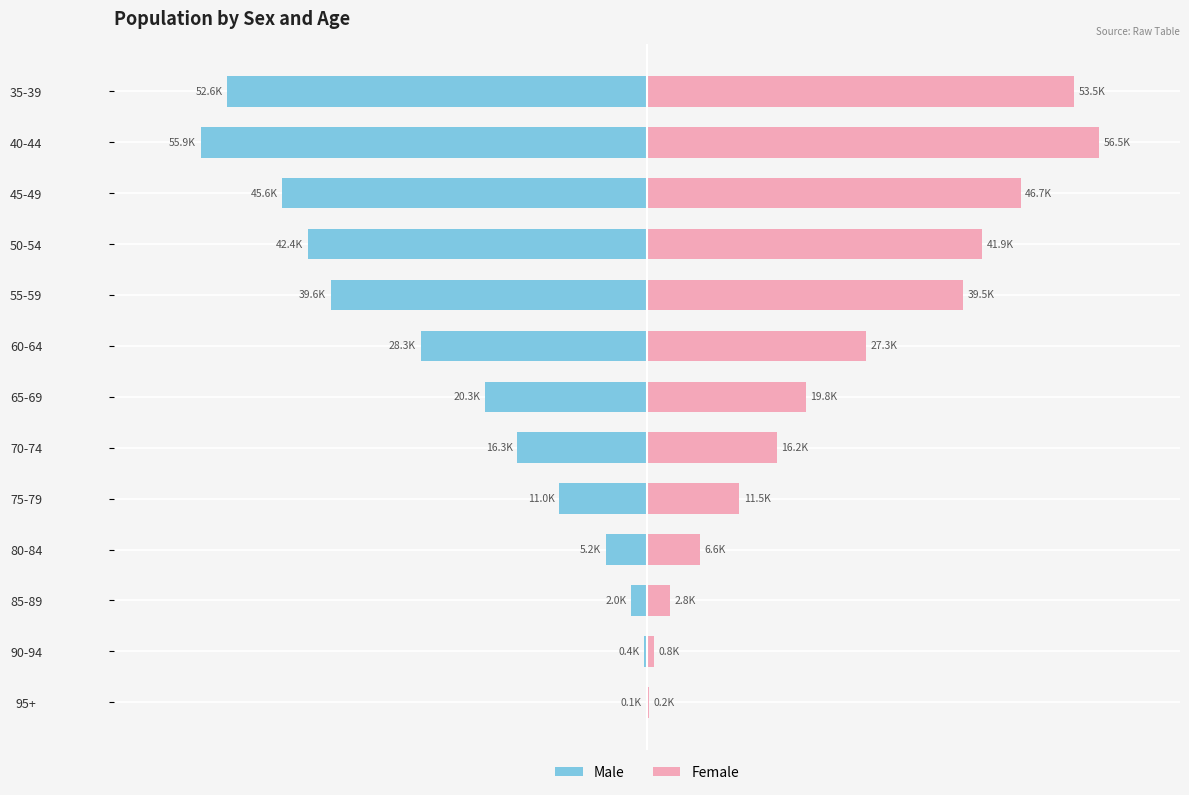

What is the smallest value displayed?

-55862